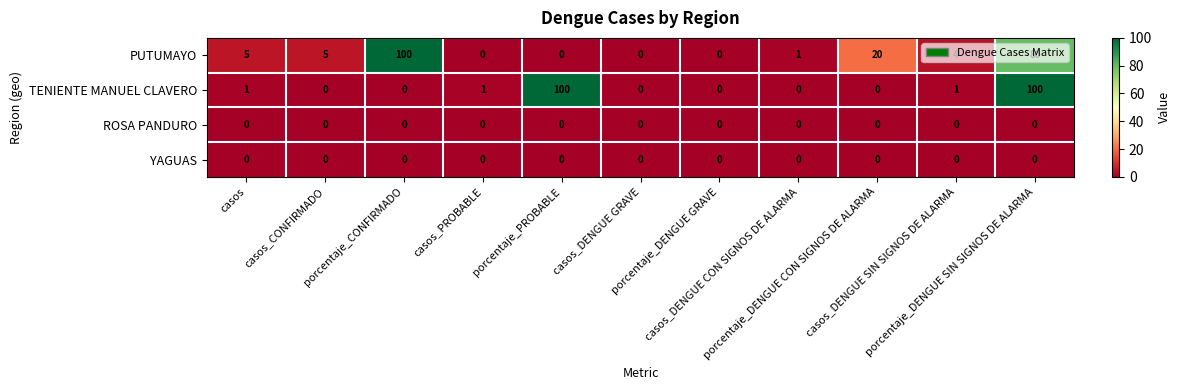

Which series has the largest total across all categories?

PUTUMAYO